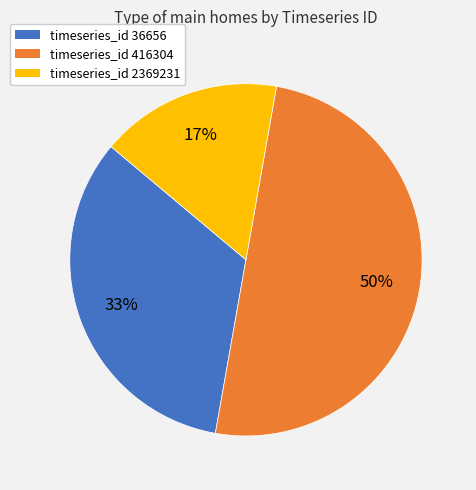

To the nearest percent, what is the difference between the largest and smallest slice percentages?

33%